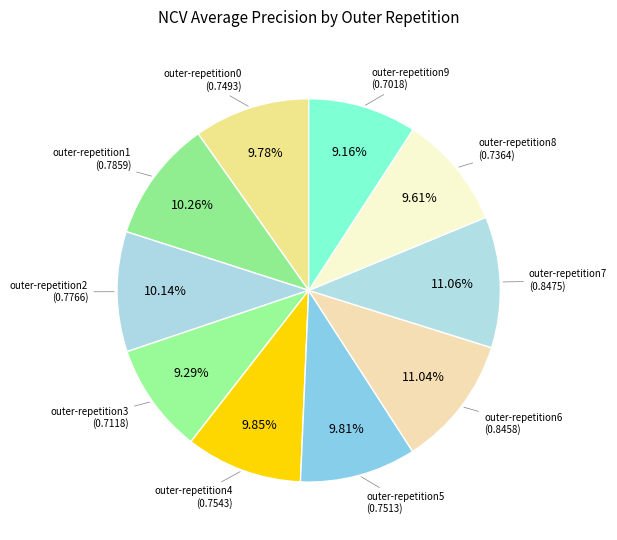

How many segments does this pie chart have?

10